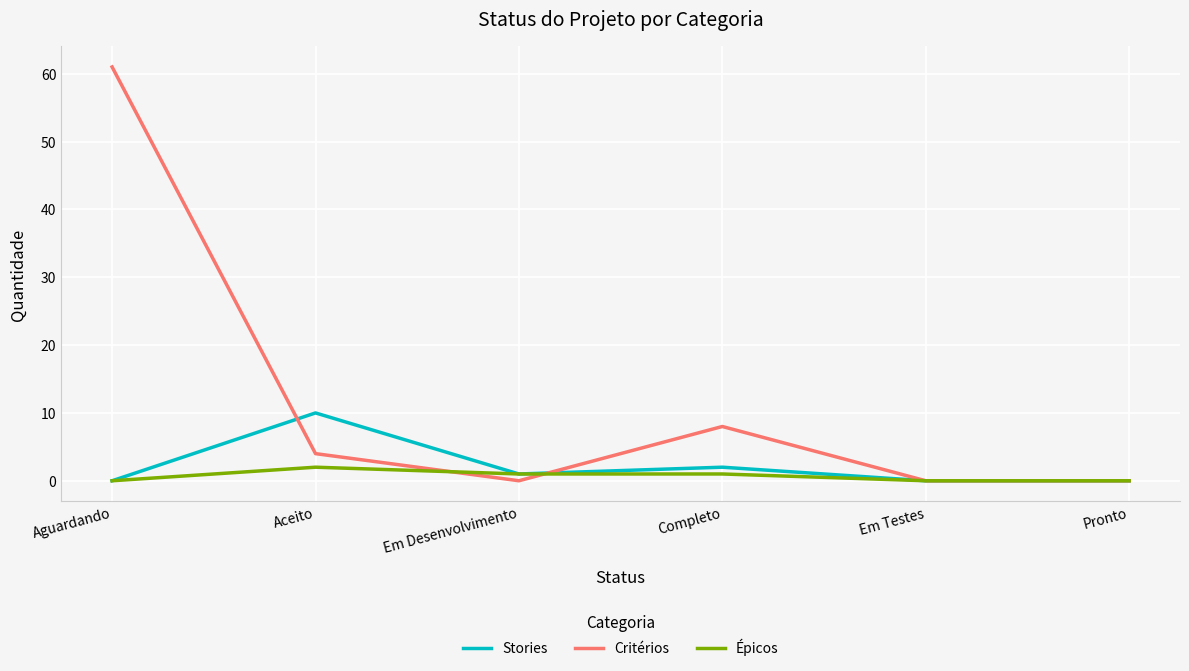

How many lines are shown in the chart?

3